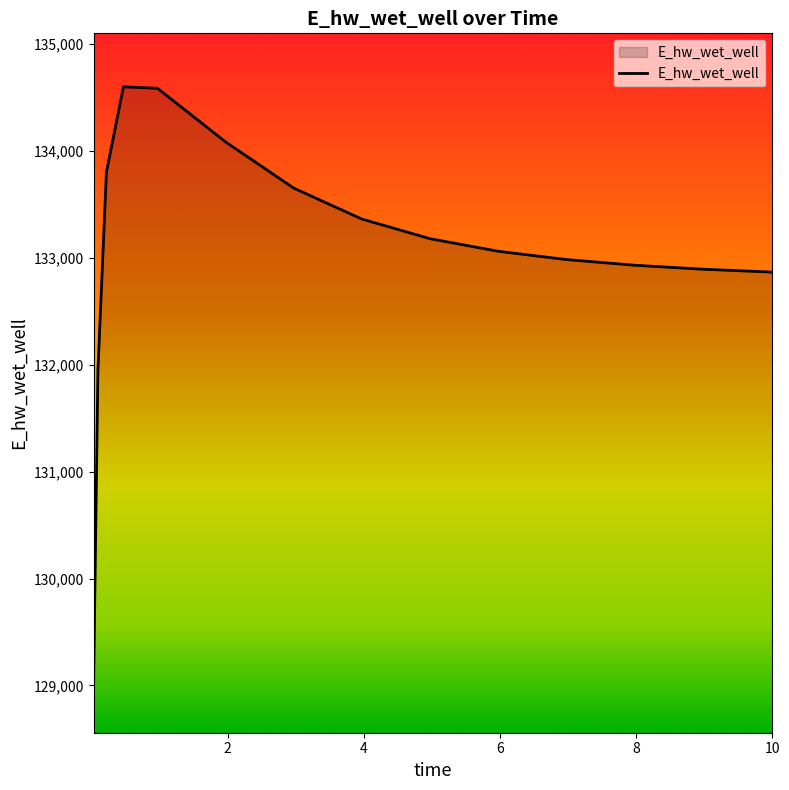

What is the smallest value displayed?

129058.4